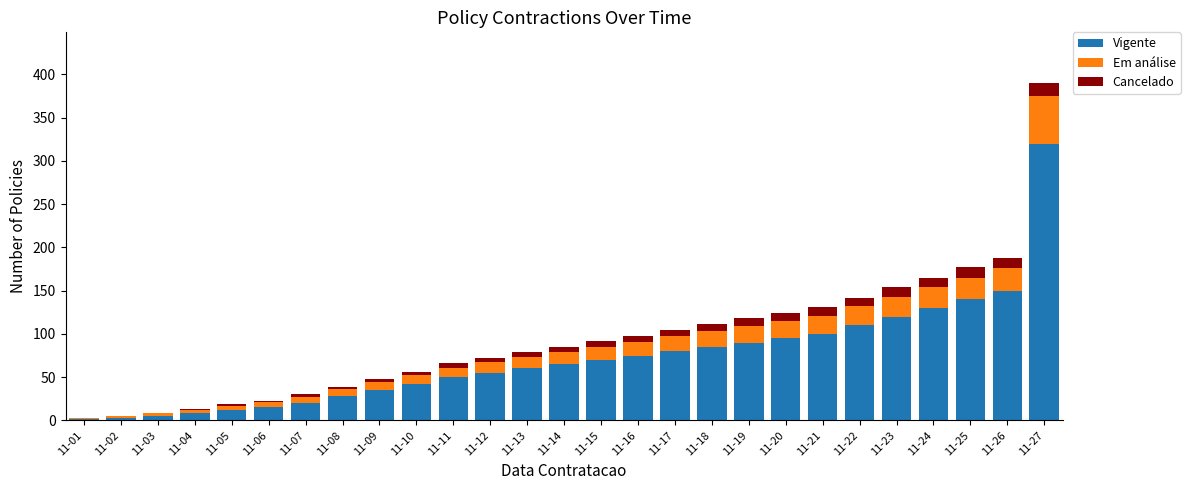

At which label does Vigente reach its peak?

11-27